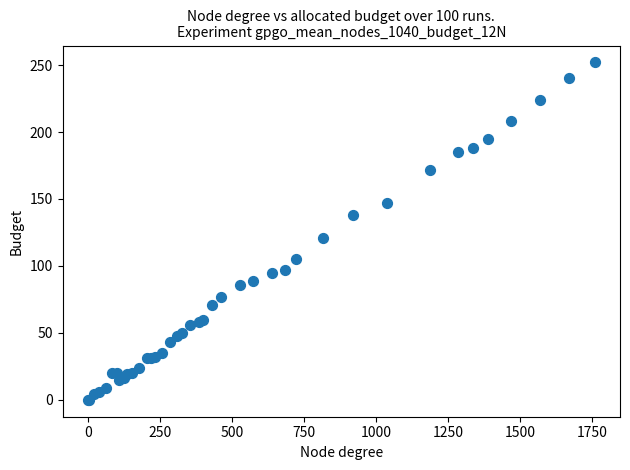

What Y value in the scatter plot is closest to 126?

121